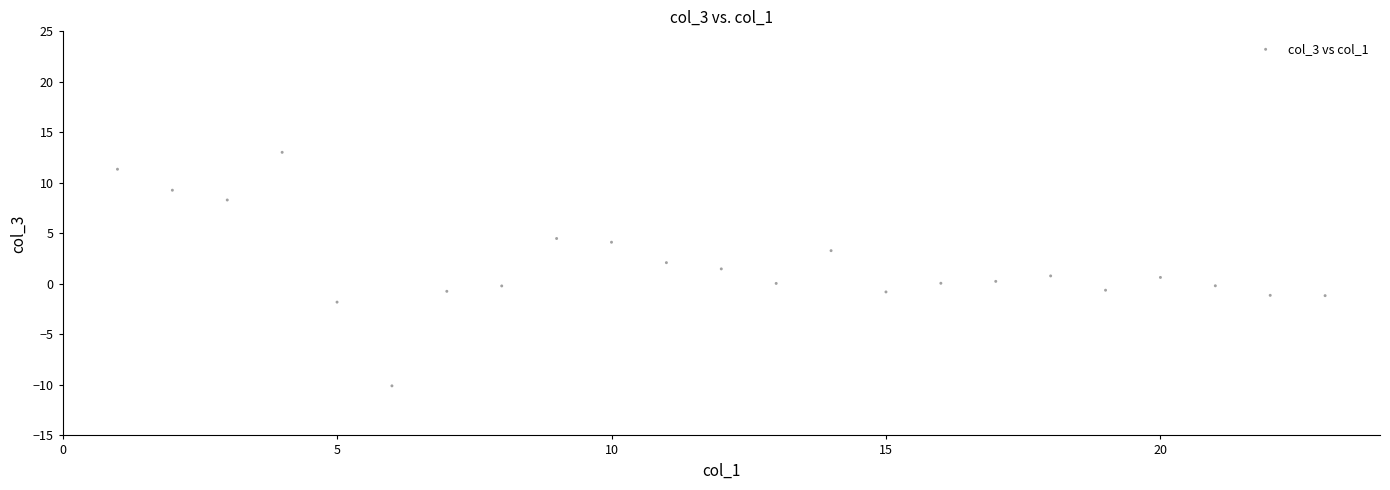

What is the range of X values (max minus min)?

22.0